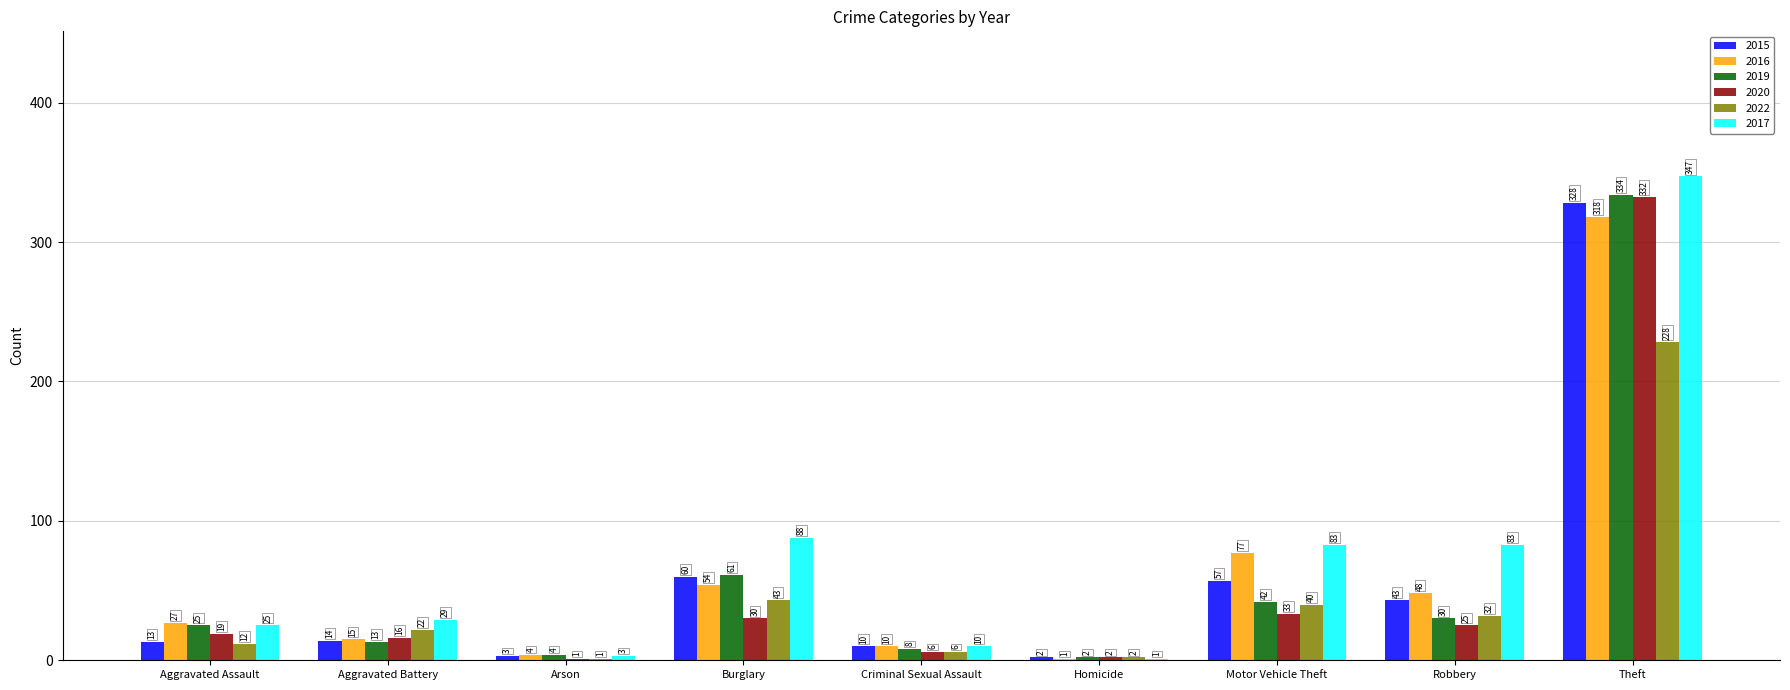

What is the difference between the 2020 values at Theft and Aggravated Battery?

316